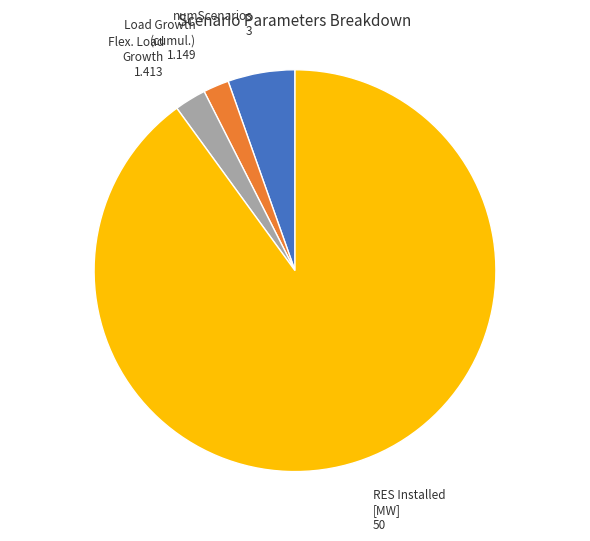

Do RES Installed [MW] and numScenarios together represent more than half of the pie?

Yes